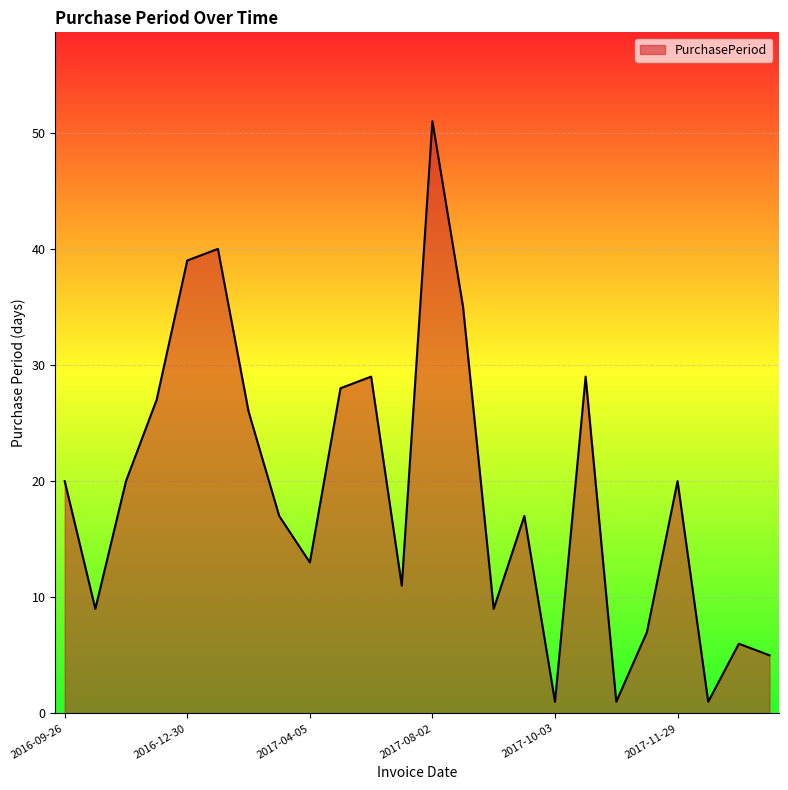

Does the chart have visible grid lines?

Yes